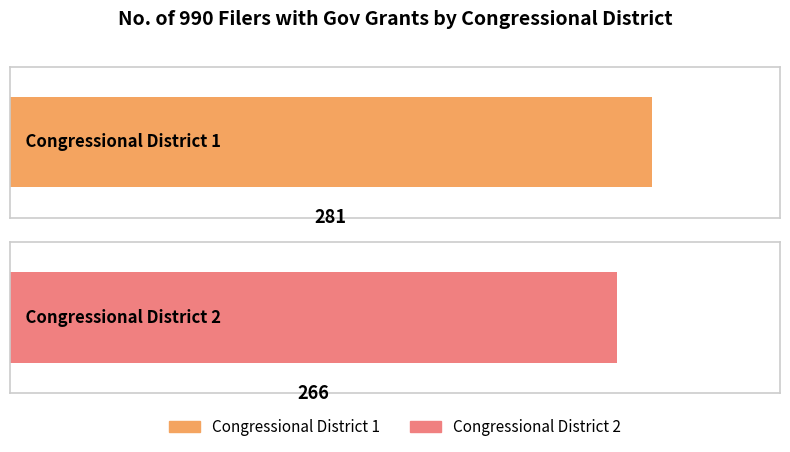

What is the difference between the maximum and minimum values?

15